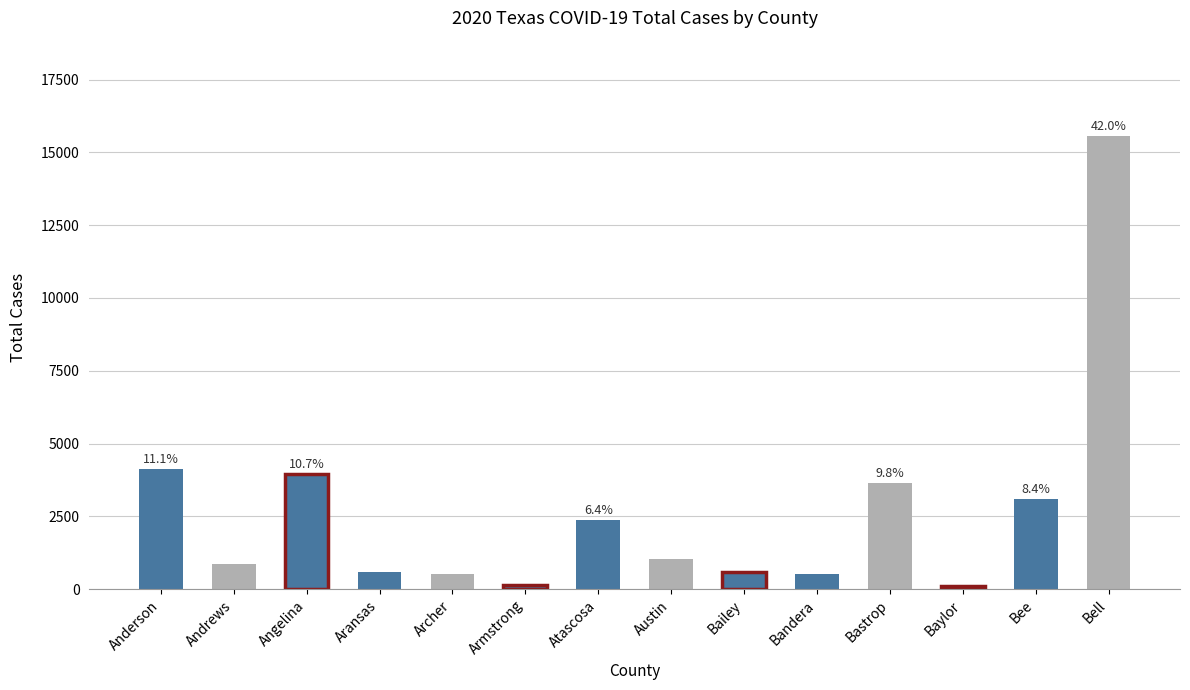

At which label is the value closest to 7842?

Anderson